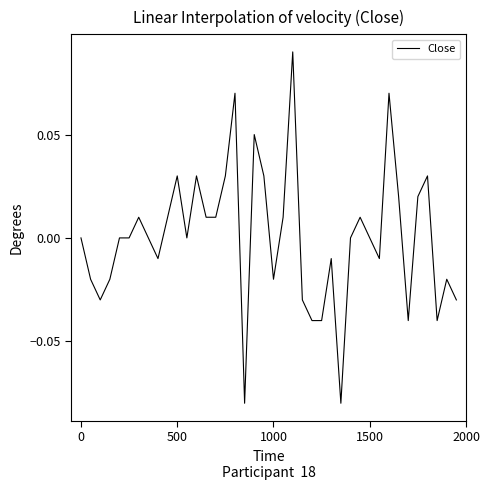

Does the chart have visible grid lines?

No